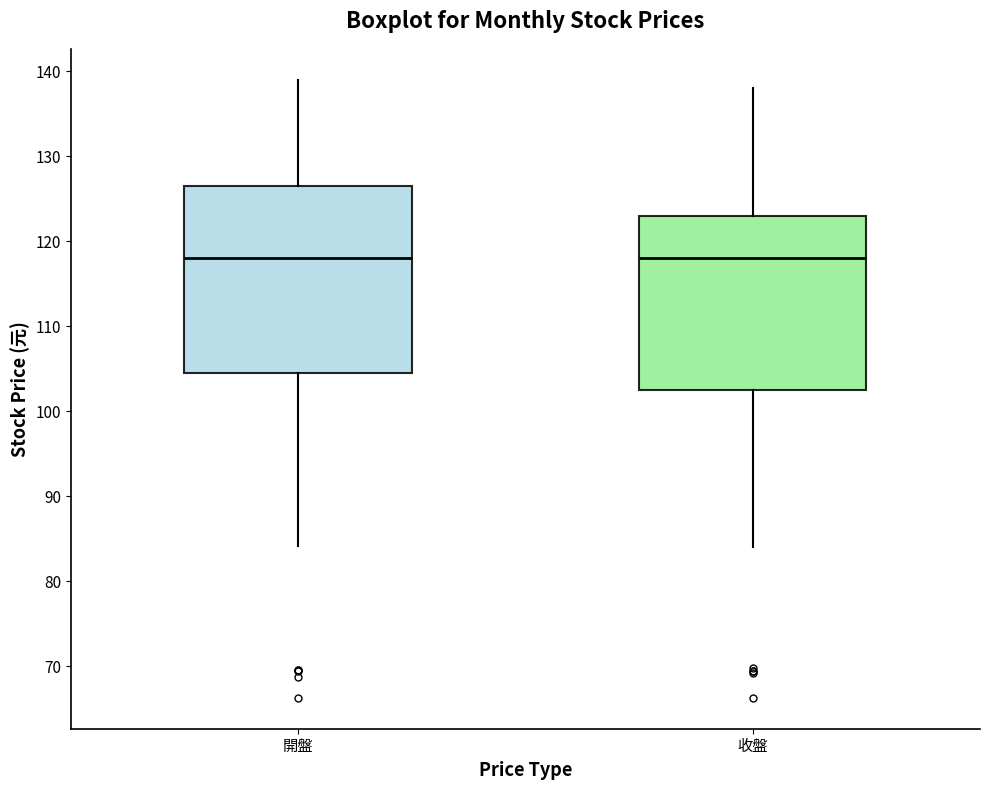

Reading left to right, transcribe this box plot: for each box, give where its median line is, the range the box spans, and where its two whiskers end, as read against the y-axis. The values are not printed on the chart, so give them approximately, as read against the axis.

開盤: median 118, box 105 to 127, whiskers 84 to 139
收盤: median 118, box 103 to 123, whiskers 84 to 138